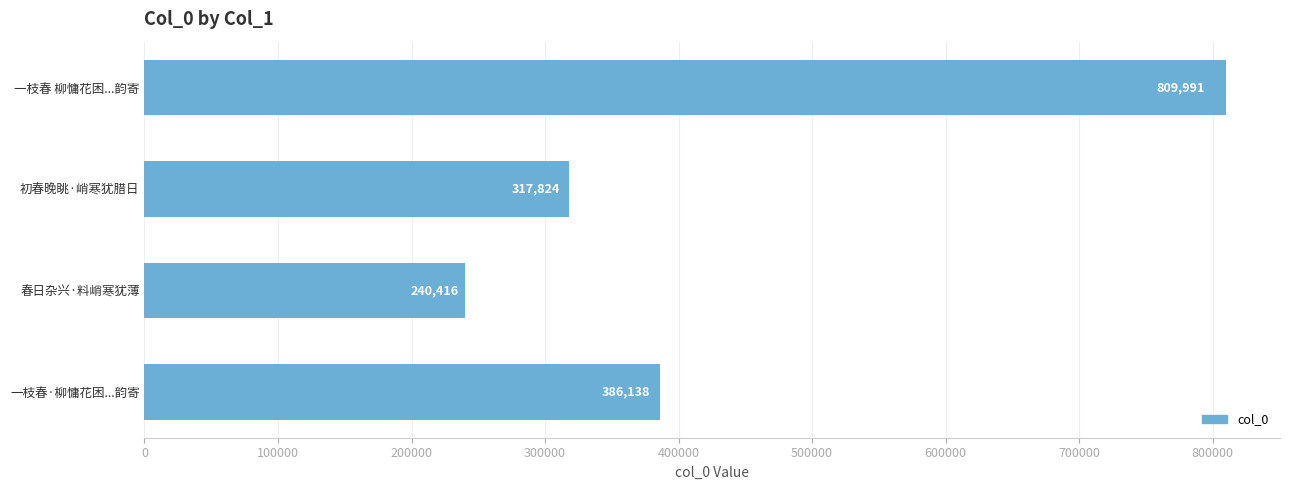

True or false: the data shows 1432979 at 一枝春 柳慵花困...韵寄.

False